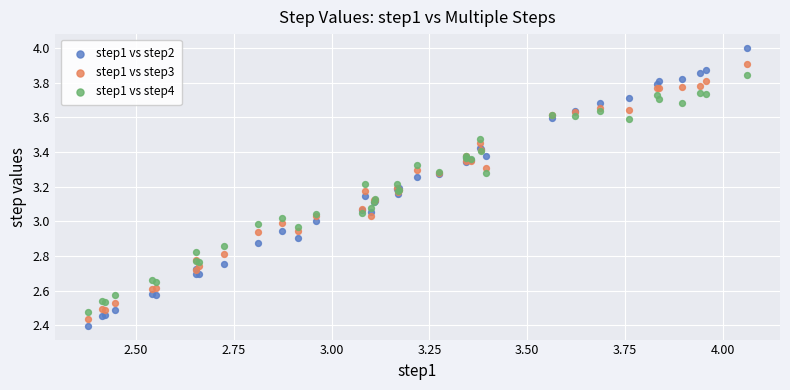

Which series reaches the minimum Y coordinate?

step1 vs step2